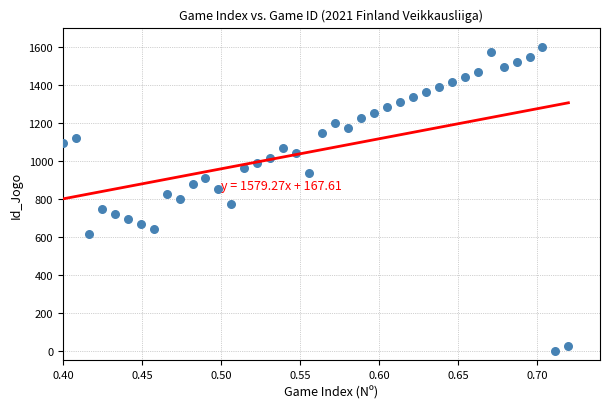

What is the range of X values (max minus min)?

0.3